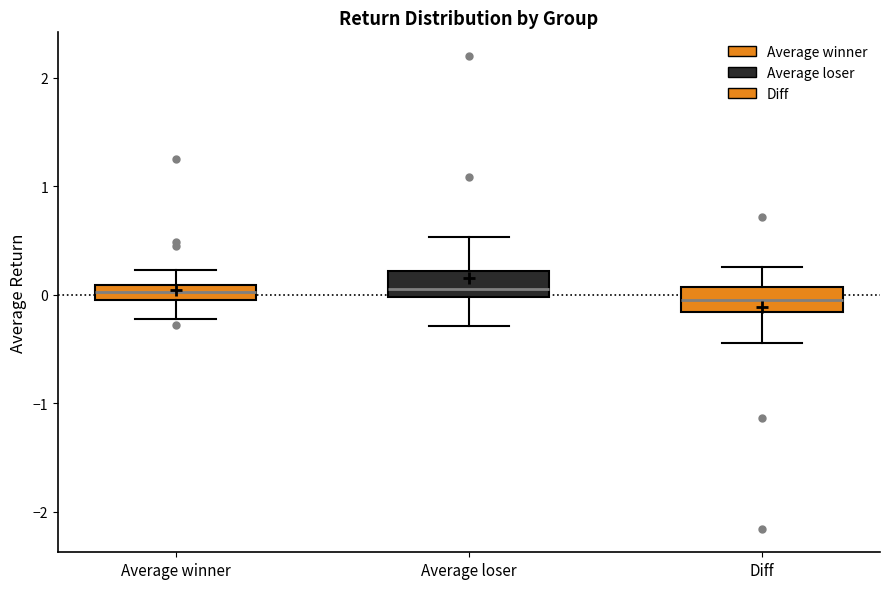

Where does the median line of the box for Average loser sit on the y-axis? The values are not printed on the chart, so give them approximately, as read against the axis.

0.1